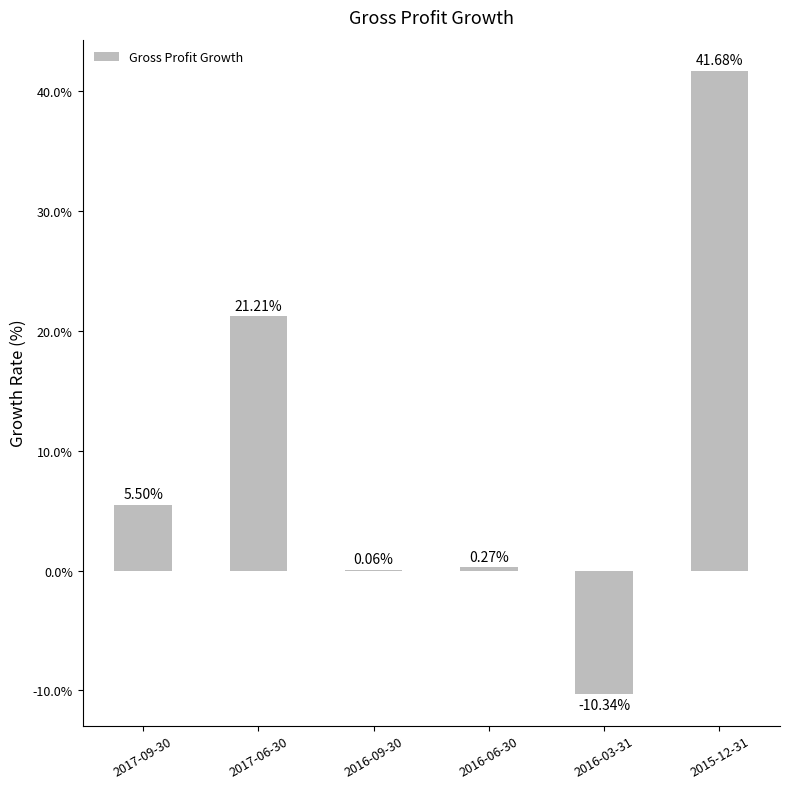

How many bars are there in total?

6